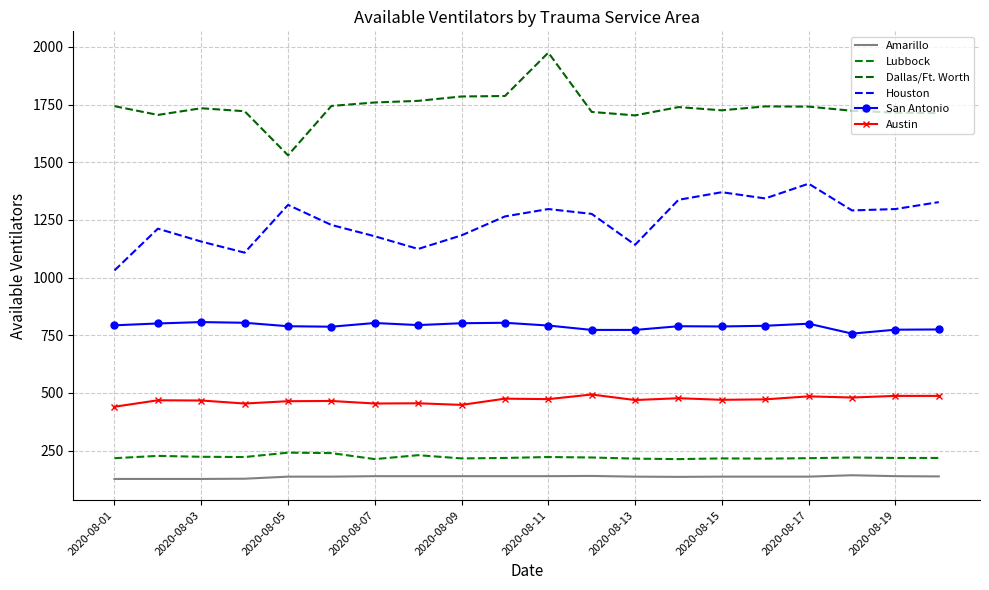

What is the difference between the maximum and second lowest values in the Lubbock series?

28